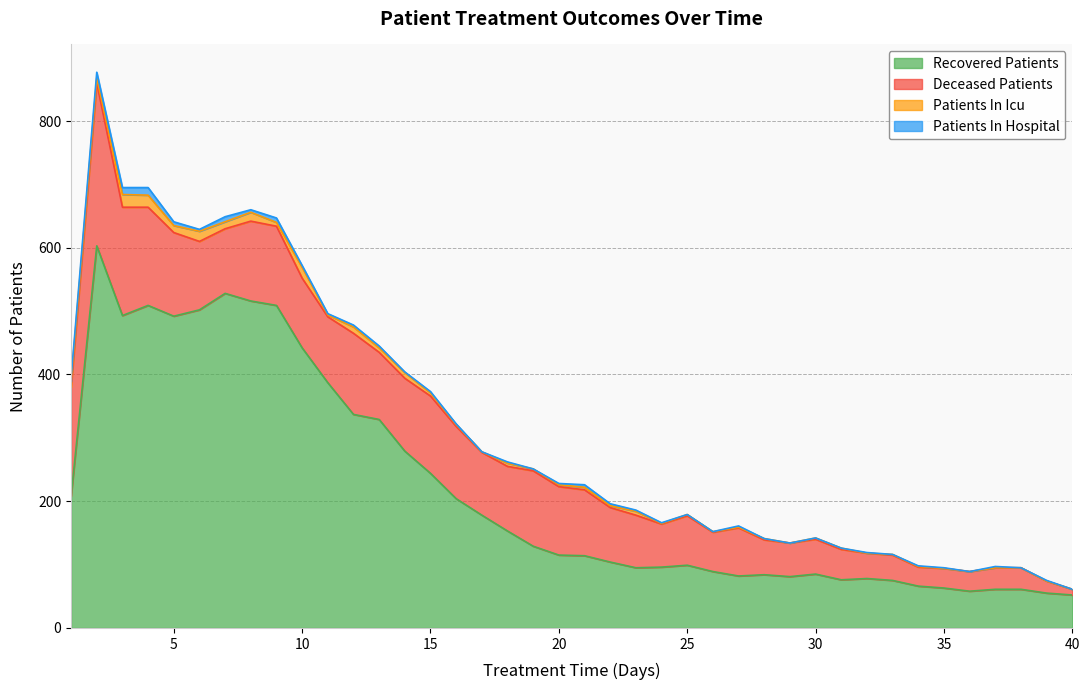

True or false: patients_in_icu and deceased_patients intersect in this chart.

False